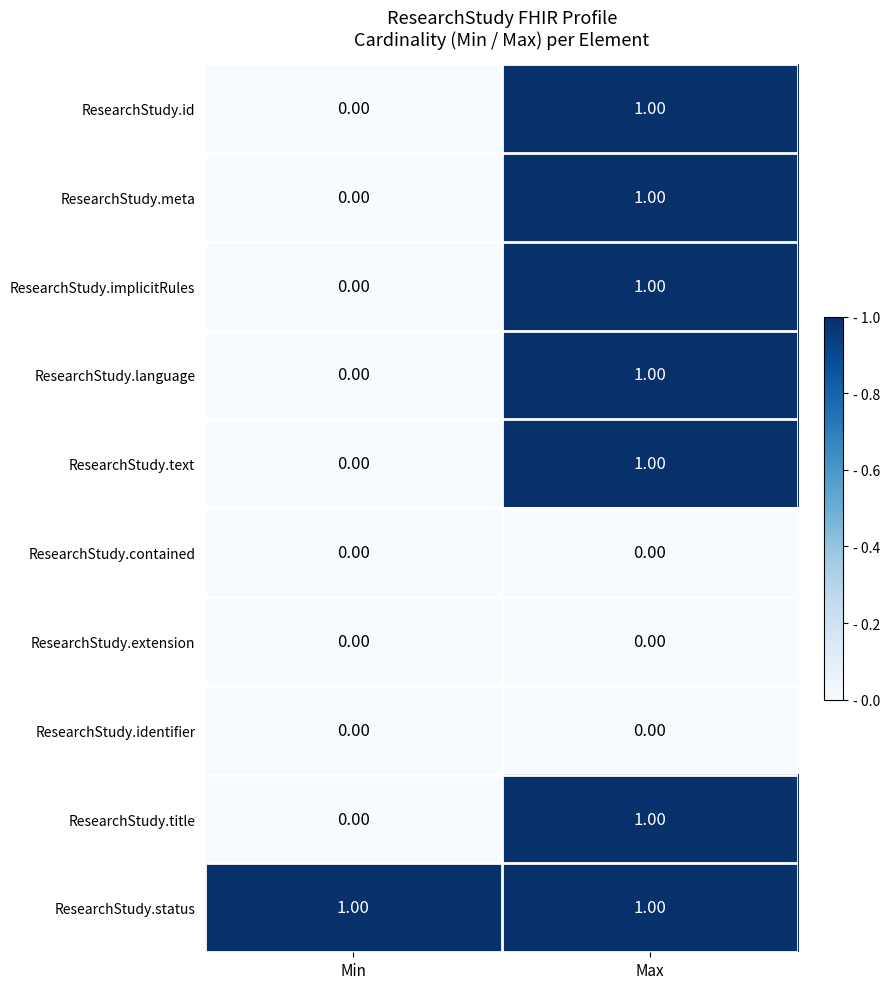

How many data points does each series have?

2